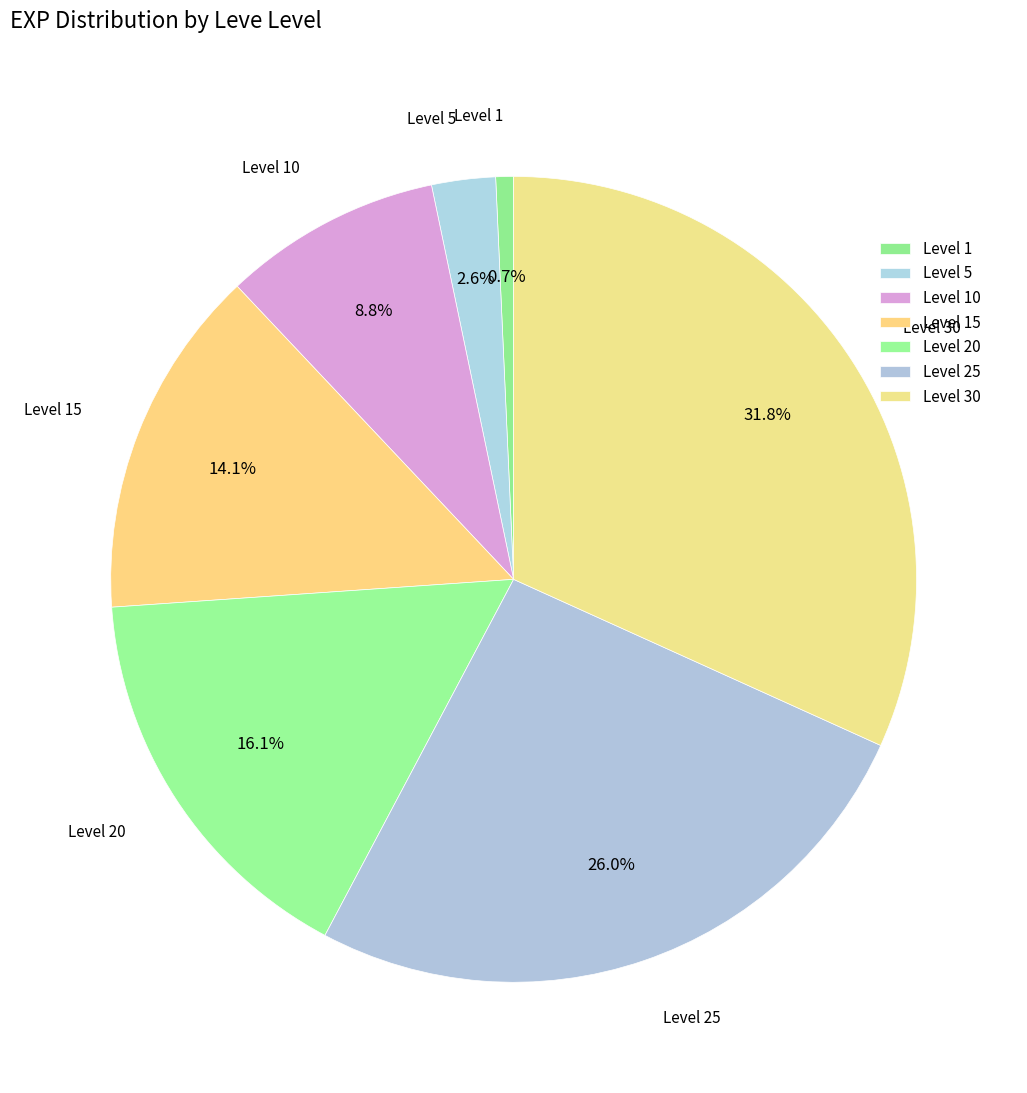

How many segments does this pie chart have?

7